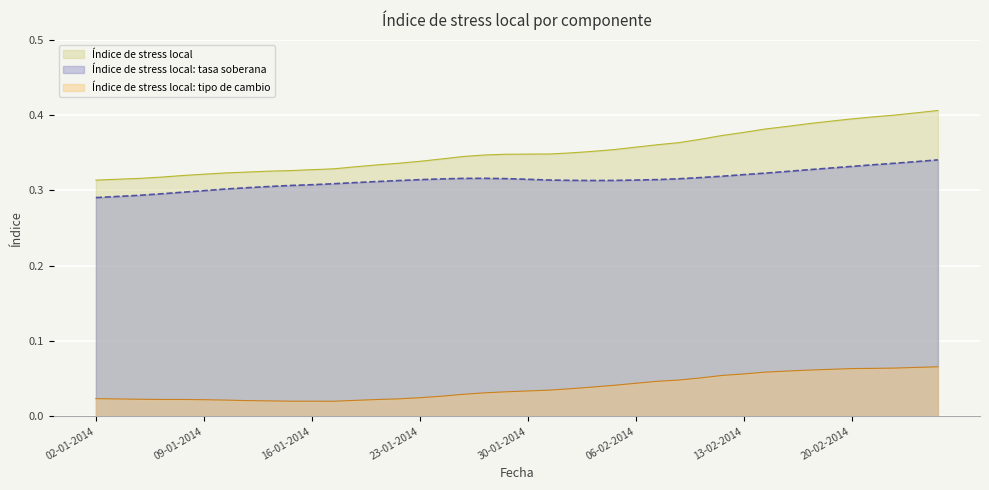

Reading left to right, transcribe all the data shown in this chart.

Índice de stress local: 02-01-2014=0.3	03-01-2014=0.3	06-01-2014=0.3	07-01-2014=0.3	08-01-2014=0.3	09-01-2014=0.3	10-01-2014=0.3	13-01-2014=0.3	14-01-2014=0.3	15-01-2014=0.3	16-01-2014=0.3	17-01-2014=0.3	20-01-2014=0.3	21-01-2014=0.3	22-01-2014=0.3	23-01-2014=0.3	24-01-2014=0.3	27-01-2014=0.3	28-01-2014=0.3	29-01-2014=0.3	30-01-2014=0.3	31-01-2014=0.3	03-02-2014=0.3	04-02-2014=0.4	05-02-2014=0.4	06-02-2014=0.4	07-02-2014=0.4	10-02-2014=0.4	11-02-2014=0.4	12-02-2014=0.4	13-02-2014=0.4	14-02-2014=0.4	17-02-2014=0.4	18-02-2014=0.4	19-02-2014=0.4	20-02-2014=0.4	21-02-2014=0.4	24-02-2014=0.4	25-02-2014=0.4	26-02-2014=0.4
Índice de stress local: tasa soberana: 02-01-2014=0.3	03-01-2014=0.3	06-01-2014=0.3	07-01-2014=0.3	08-01-2014=0.3	09-01-2014=0.3	10-01-2014=0.3	13-01-2014=0.3	14-01-2014=0.3	15-01-2014=0.3	16-01-2014=0.3	17-01-2014=0.3	20-01-2014=0.3	21-01-2014=0.3	22-01-2014=0.3	23-01-2014=0.3	24-01-2014=0.3	27-01-2014=0.3	28-01-2014=0.3	29-01-2014=0.3	30-01-2014=0.3	31-01-2014=0.3	03-02-2014=0.3	04-02-2014=0.3	05-02-2014=0.3	06-02-2014=0.3	07-02-2014=0.3	10-02-2014=0.3	11-02-2014=0.3	12-02-2014=0.3	13-02-2014=0.3	14-02-2014=0.3	17-02-2014=0.3	18-02-2014=0.3	19-02-2014=0.3	20-02-2014=0.3	21-02-2014=0.3	24-02-2014=0.3	25-02-2014=0.3	26-02-2014=0.3
Índice de stress local: tipo de cambio: 02-01-2014=0.0	03-01-2014=0.0	06-01-2014=0.0	07-01-2014=0.0	08-01-2014=0.0	09-01-2014=0.0	10-01-2014=0.0	13-01-2014=0.0	14-01-2014=0.0	15-01-2014=0.0	16-01-2014=0.0	17-01-2014=0.0	20-01-2014=0.0	21-01-2014=0.0	22-01-2014=0.0	23-01-2014=0.0	24-01-2014=0.0	27-01-2014=0.0	28-01-2014=0.0	29-01-2014=0.0	30-01-2014=0.0	31-01-2014=0.0	03-02-2014=0.0	04-02-2014=0.0	05-02-2014=0.0	06-02-2014=0.0	07-02-2014=0.0	10-02-2014=0.0	11-02-2014=0.1	12-02-2014=0.1	13-02-2014=0.1	14-02-2014=0.1	17-02-2014=0.1	18-02-2014=0.1	19-02-2014=0.1	20-02-2014=0.1	21-02-2014=0.1	24-02-2014=0.1	25-02-2014=0.1	26-02-2014=0.1